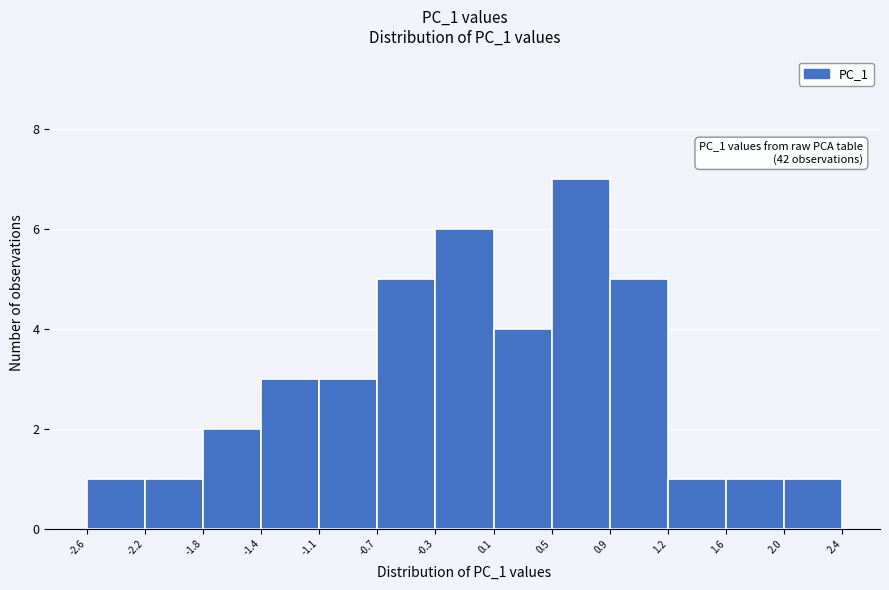

Over which range of the x-axis is the bar tallest?

0.5 to 0.9